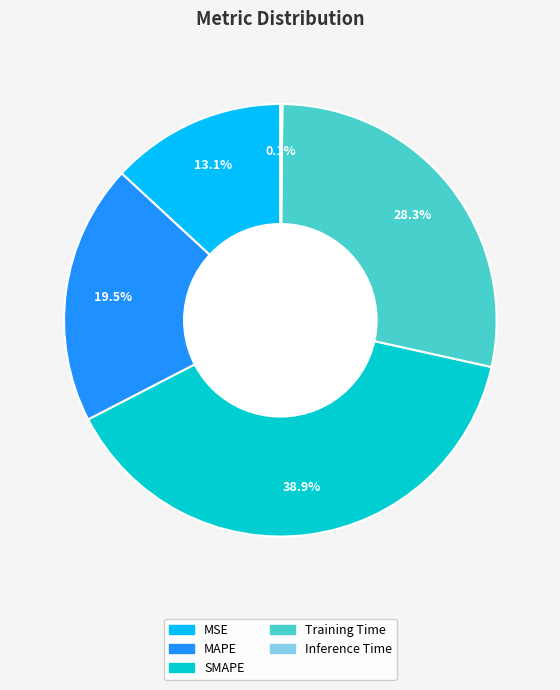

Which slice is the largest?

SMAPE